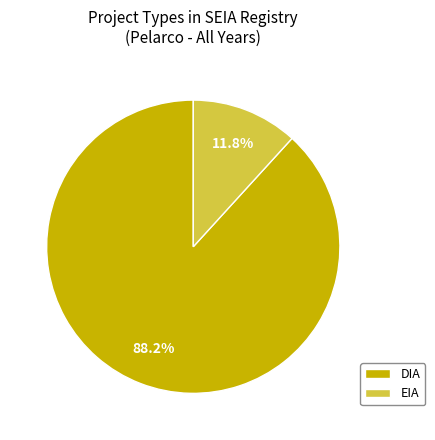

How many segments does this pie chart have?

2